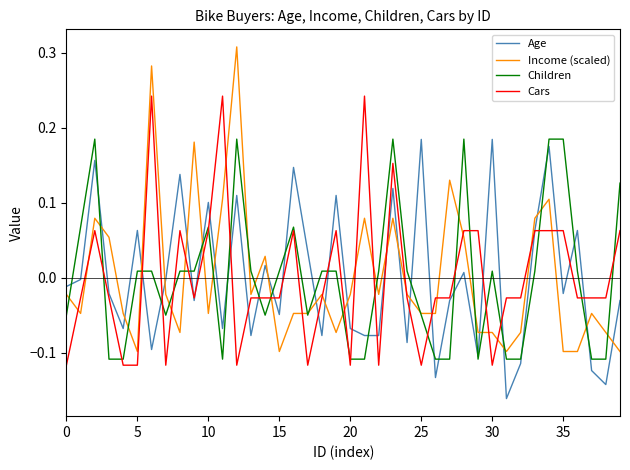

Which series has the largest range (max minus min)?

Income (scaled)